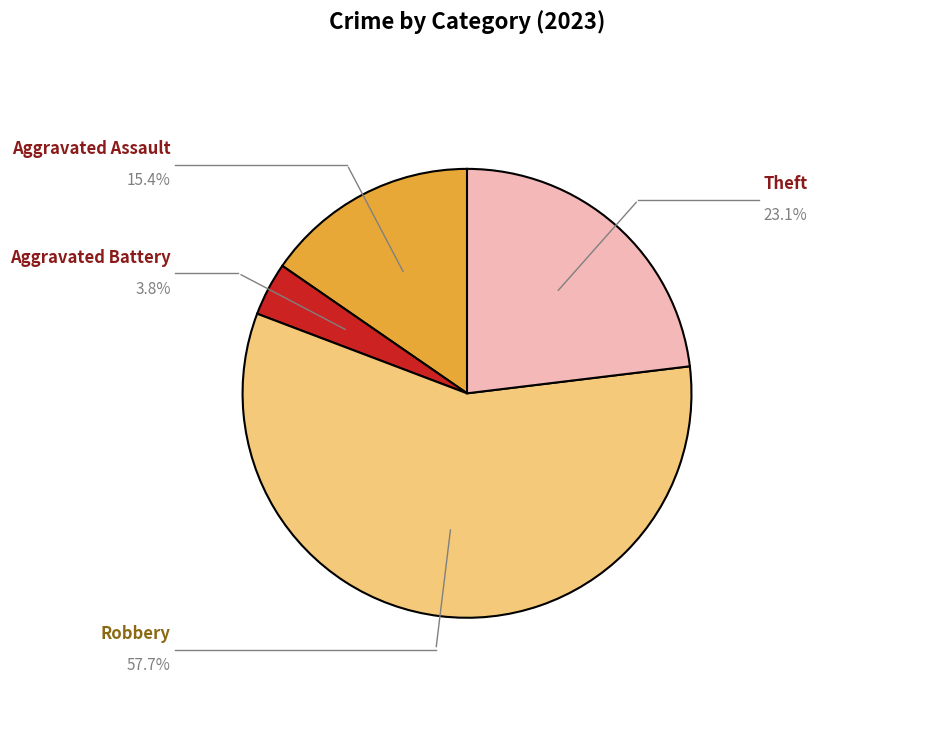

Rank the categories by value from highest to lowest.

Robbery, Theft, Aggravated Assault, Aggravated Battery